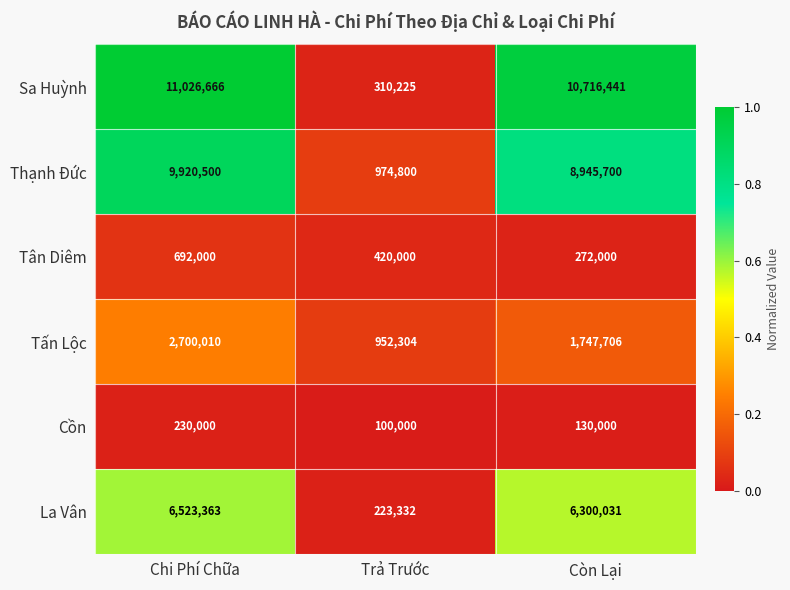

Which series has the largest total across all categories?

Sa Huỳnh